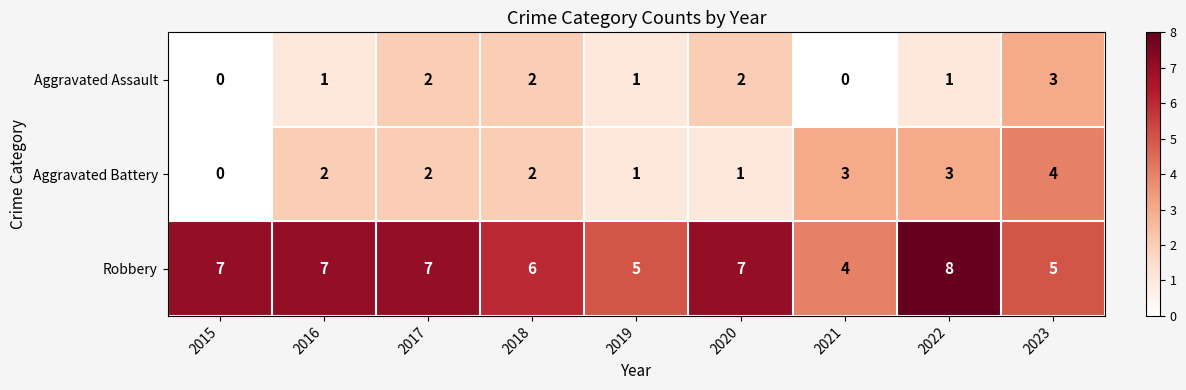

Count the Robbery values in the range 5 to 7.

7